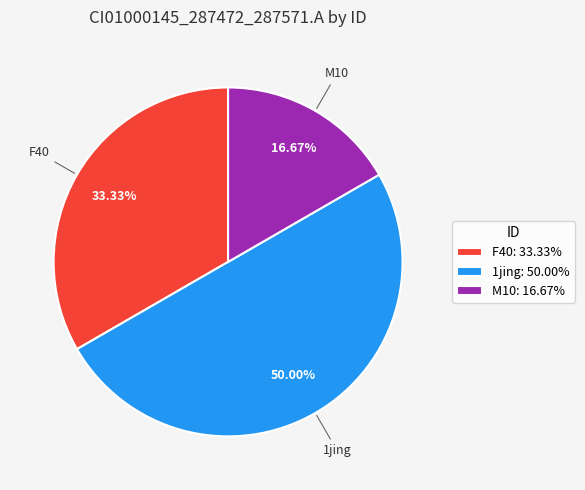

What is the smallest slice in the pie chart?

M10: 16.67%